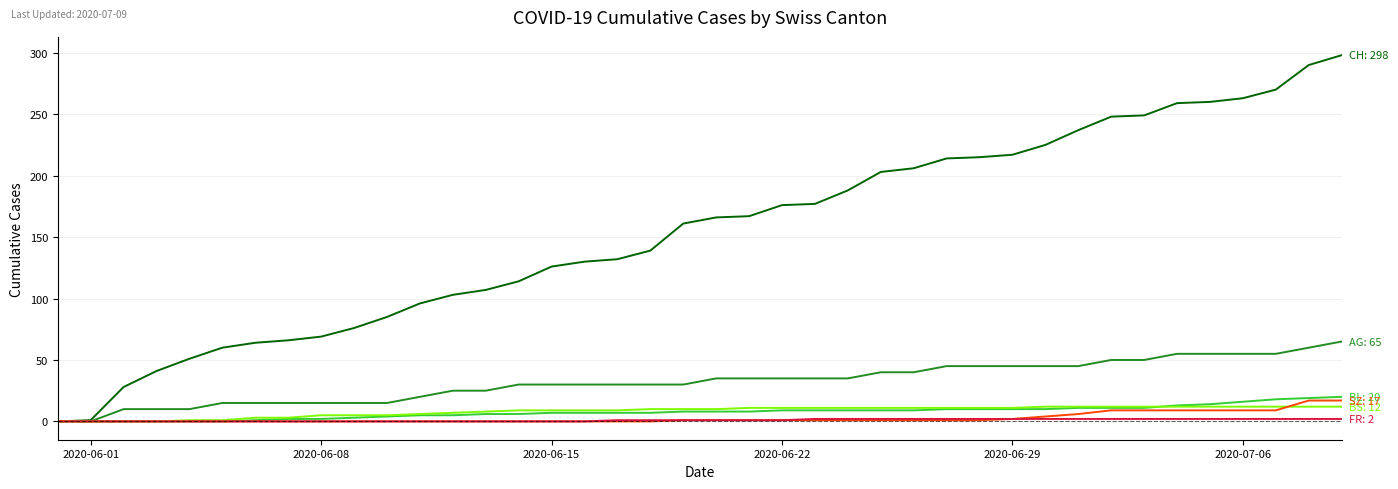

What is the maximum value shown in the chart?

298